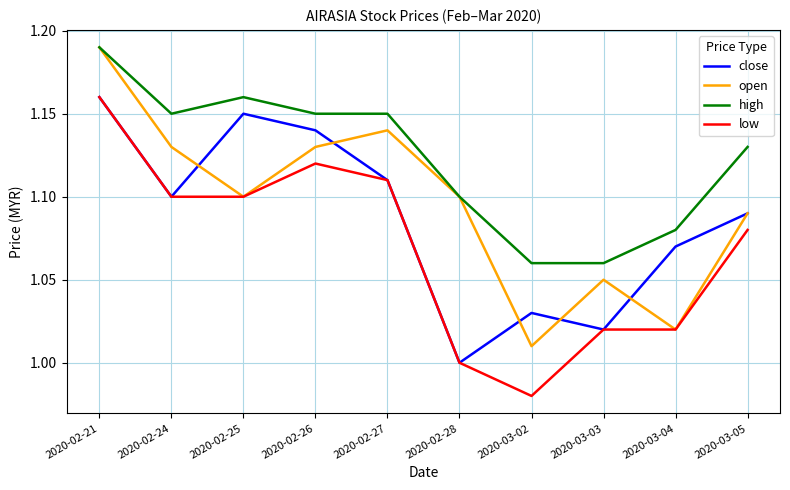

What is the total value across all series at 2020-02-27?

4.5